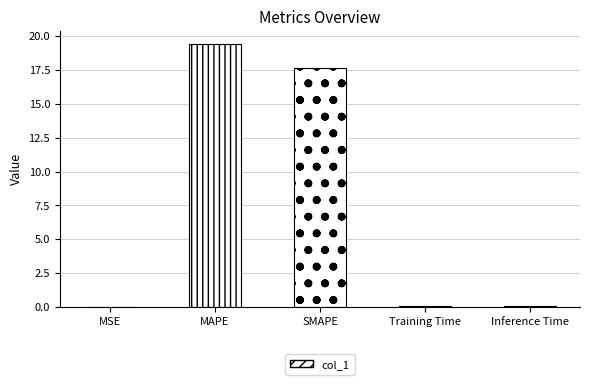

Between MAPE and MSE, which is larger?

MAPE